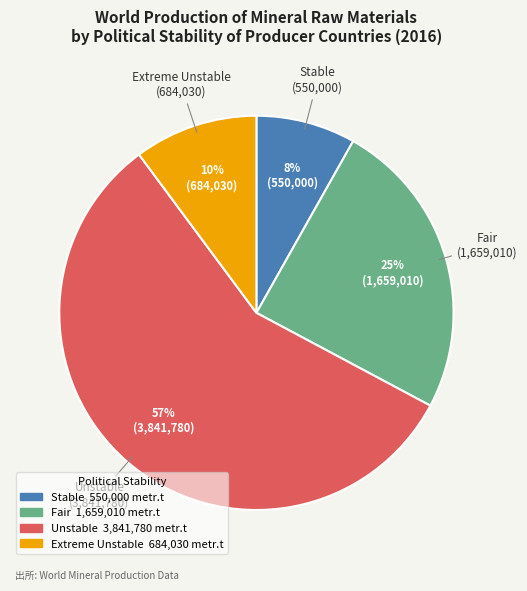

Which category has the smallest portion of the pie?

Stable